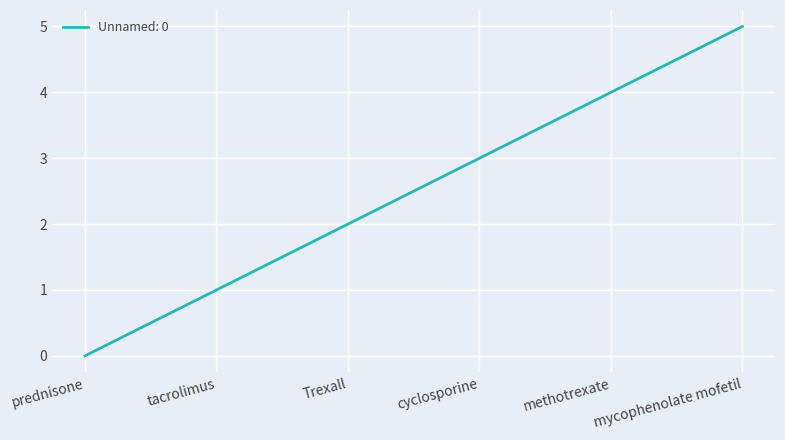

At which category does the chart reach its peak across all series?

mycophenolate mofetil